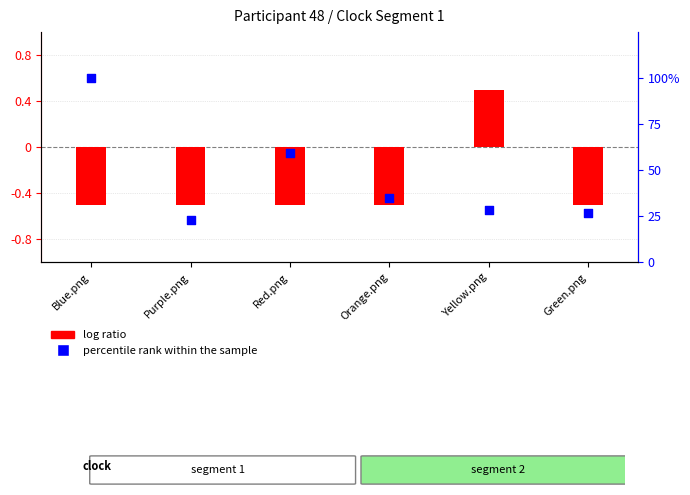

Is the value of percentile rank within the sample at Orange.png greater than the value of log ratio at Blue.png?

Yes